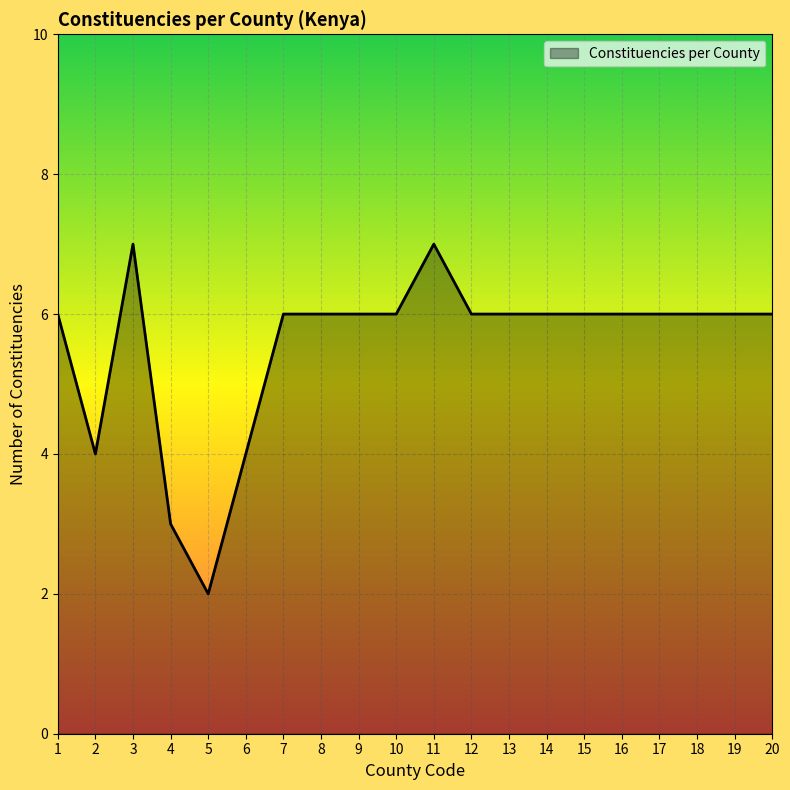

Between 16 and 2, which is larger?

16